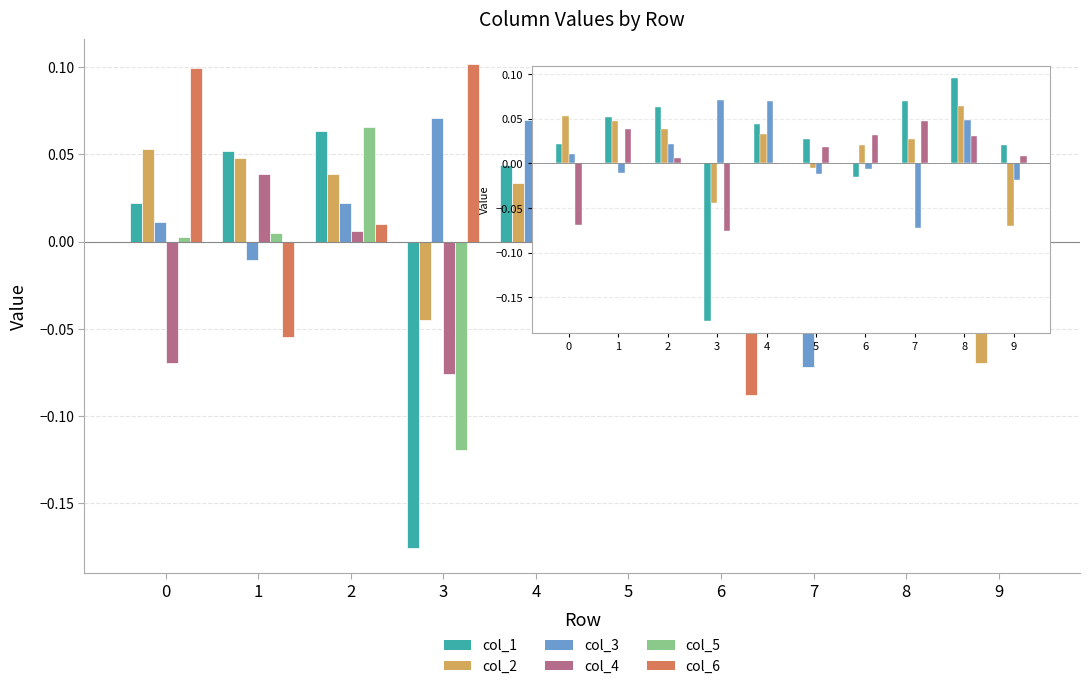

At 5, list the series in order from largest to smallest.

col_6, col_1, col_4, col_2, col_3, col_5